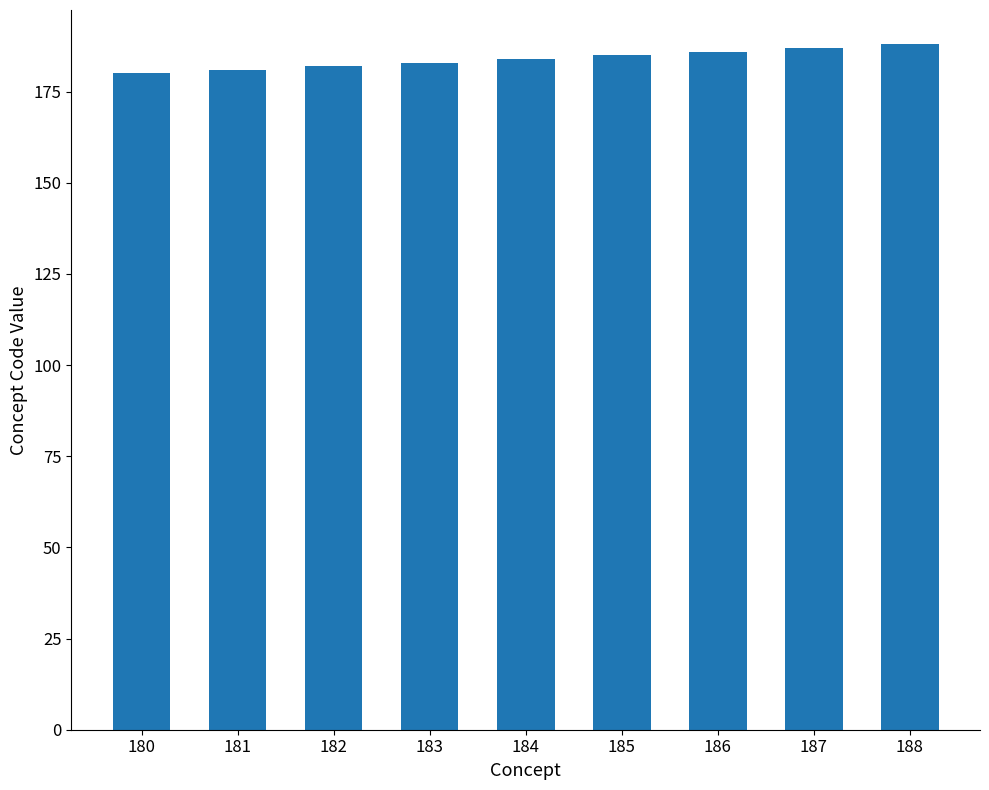

The chart shows a value of 264 at 185. True or false?

False